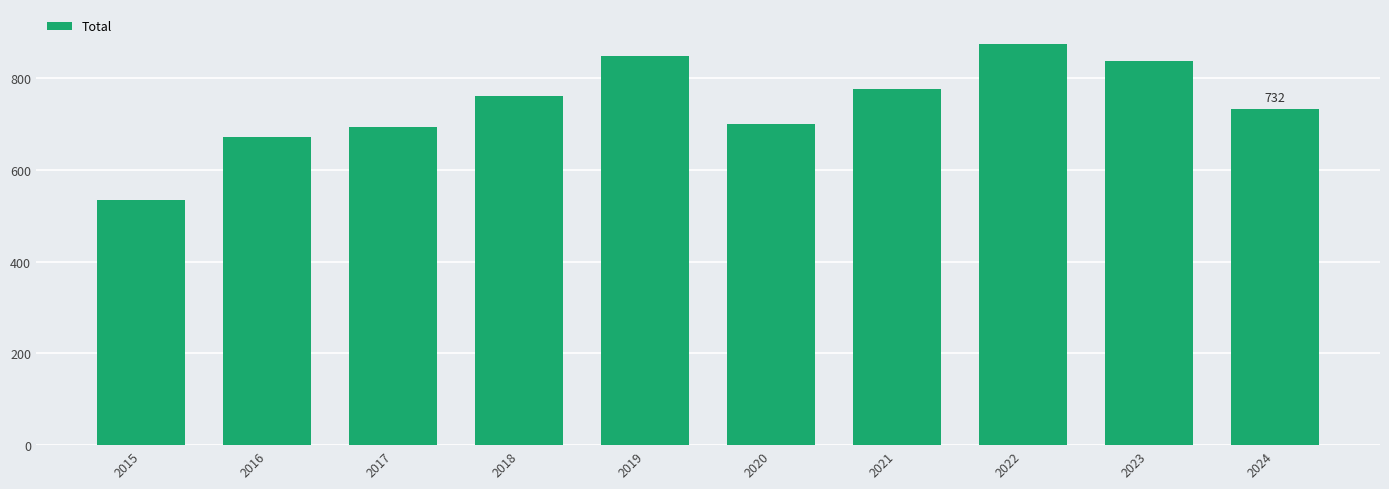

Which category has the highest value across all series?

2022